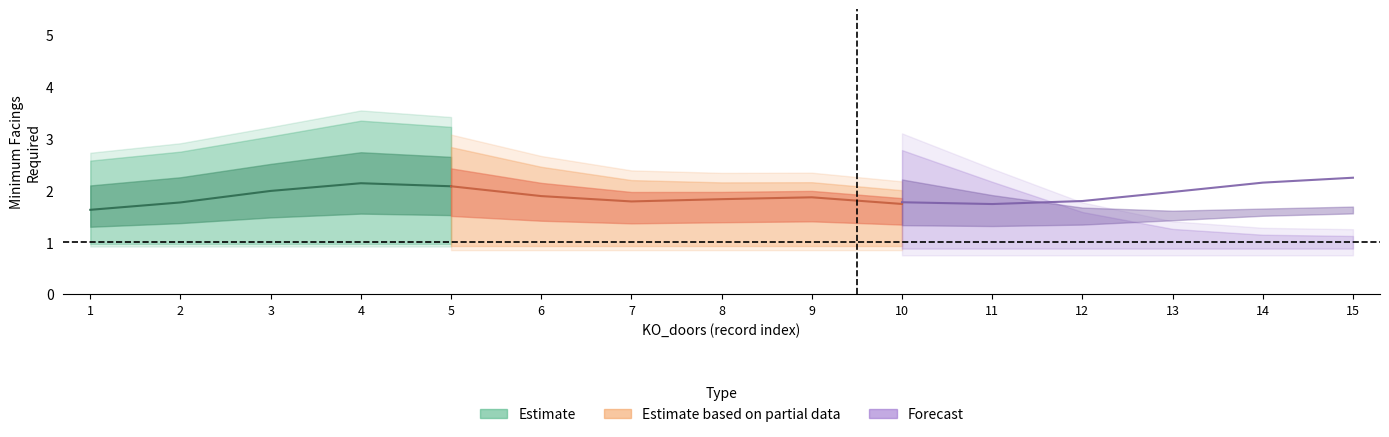

Count the number of categories in the chart.

15